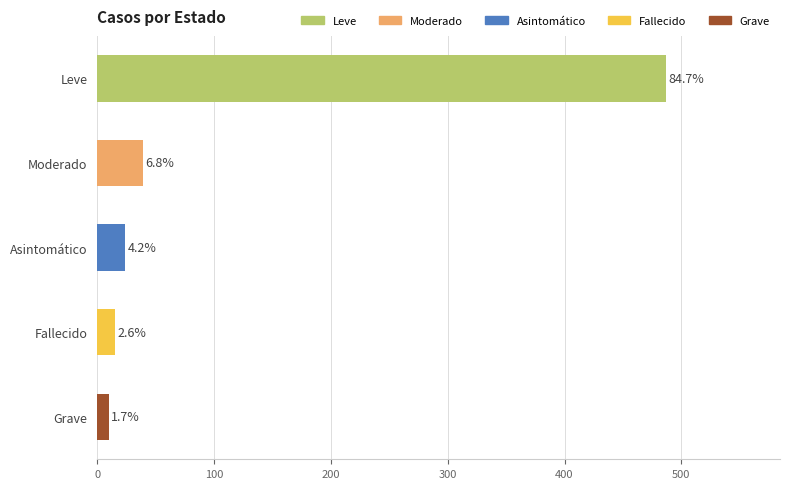

Where is the data nearest to the value 248?

Moderado